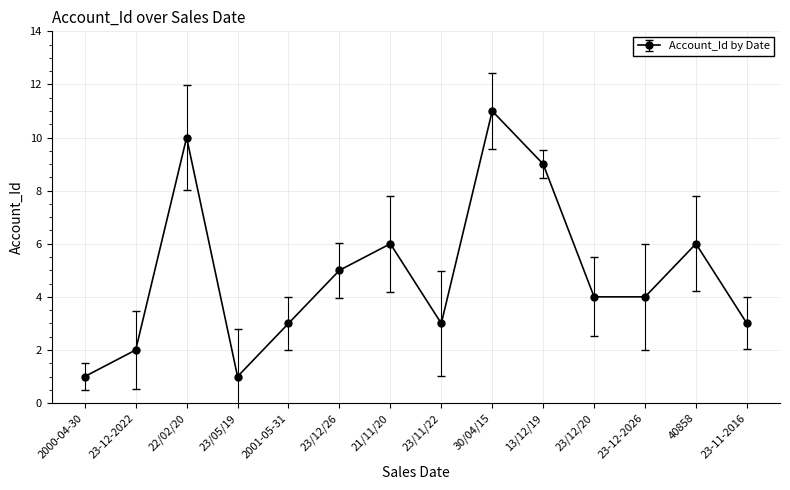

Which has a higher value, 2001-05-31 or 23/12/26?

23/12/26